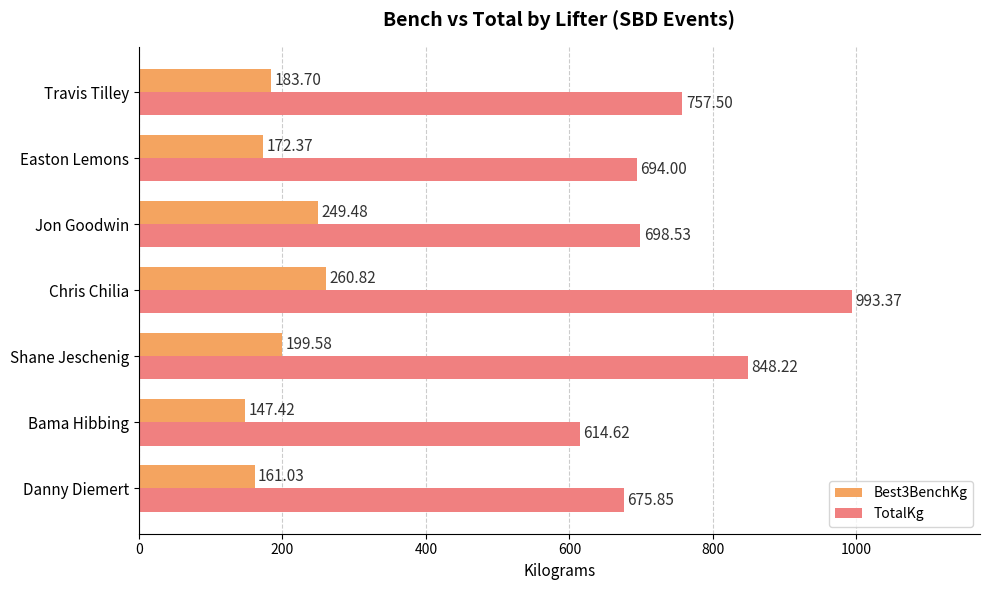

Rank the series at Bama Hibbing from highest to lowest value.

TotalKg, Best3BenchKg